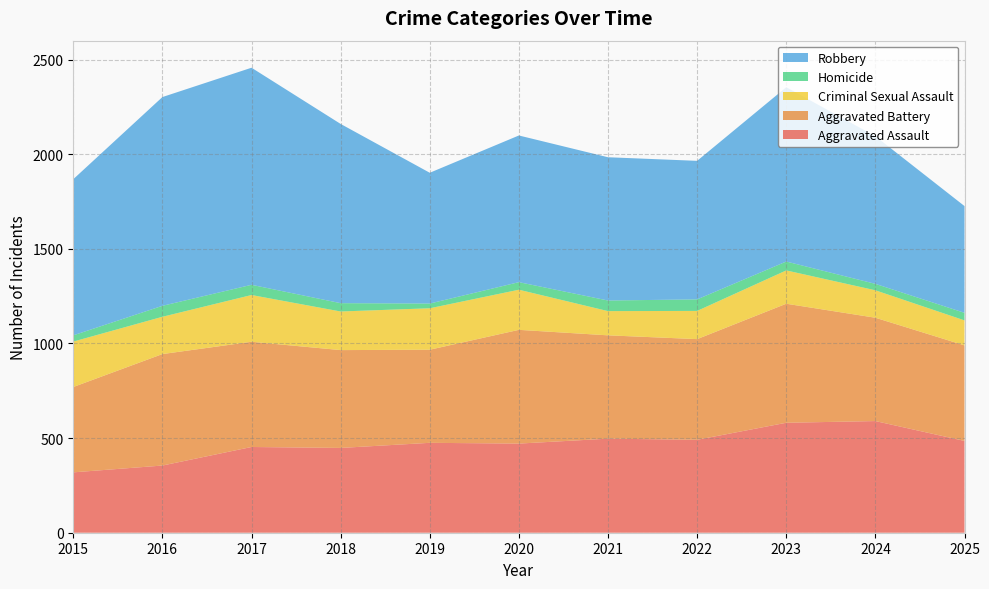

Reading left to right, extract all data points from this chart.

Aggravated Assault: 2015=319	2016=355	2017=453	2018=448	2019=475	2020=471	2021=497	2022=491	2023=581	2024=590	2025=485
Aggravated Battery: 2015=451	2016=589	2017=556	2018=517	2019=492	2020=601	2021=546	2022=532	2023=629	2024=546	2025=505
Criminal Sexual Assault: 2015=240	2016=197	2017=247	2018=204	2019=219	2020=212	2021=128	2022=149	2023=176	2024=145	2025=132
Homicide: 2015=33	2016=58	2017=54	2018=44	2019=25	2020=40	2021=56	2022=61	2023=47	2024=34	2025=40
Robbery: 2015=825	2016=1103	2017=1147	2018=947	2019=691	2020=775	2021=757	2022=732	2023=921	2024=780	2025=564